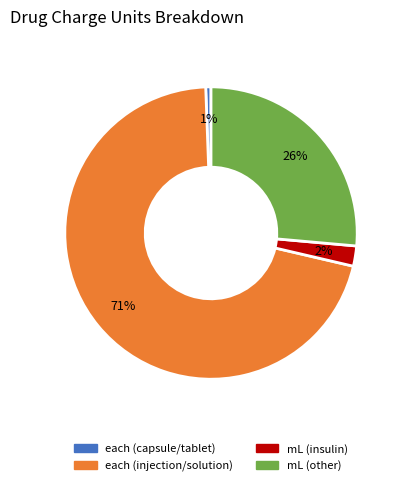

Is there any slice that represents more than half of the pie?

Yes